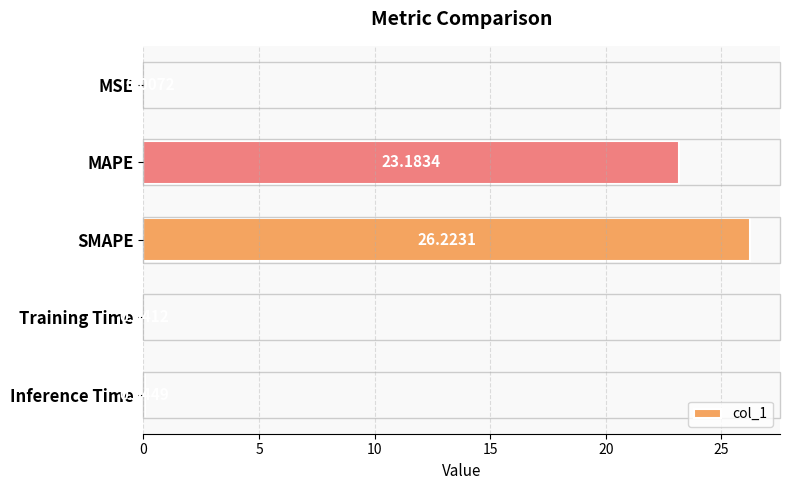

Which has a higher value, Inference Time or SMAPE?

SMAPE